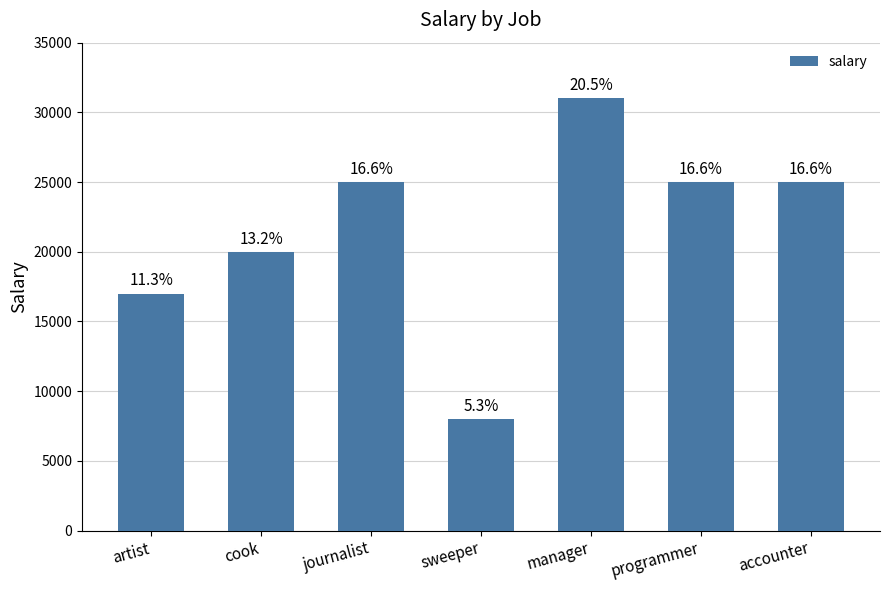

Are the bars horizontal?

No